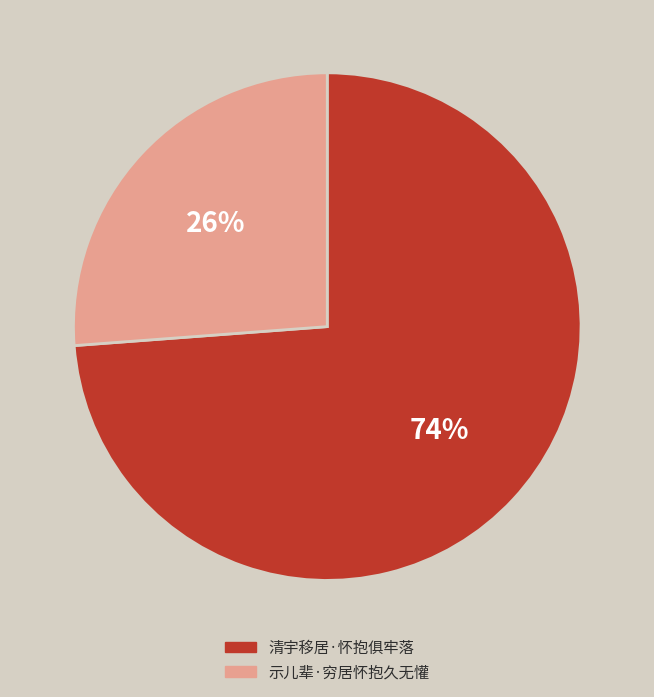

How many slices are in this pie chart?

2